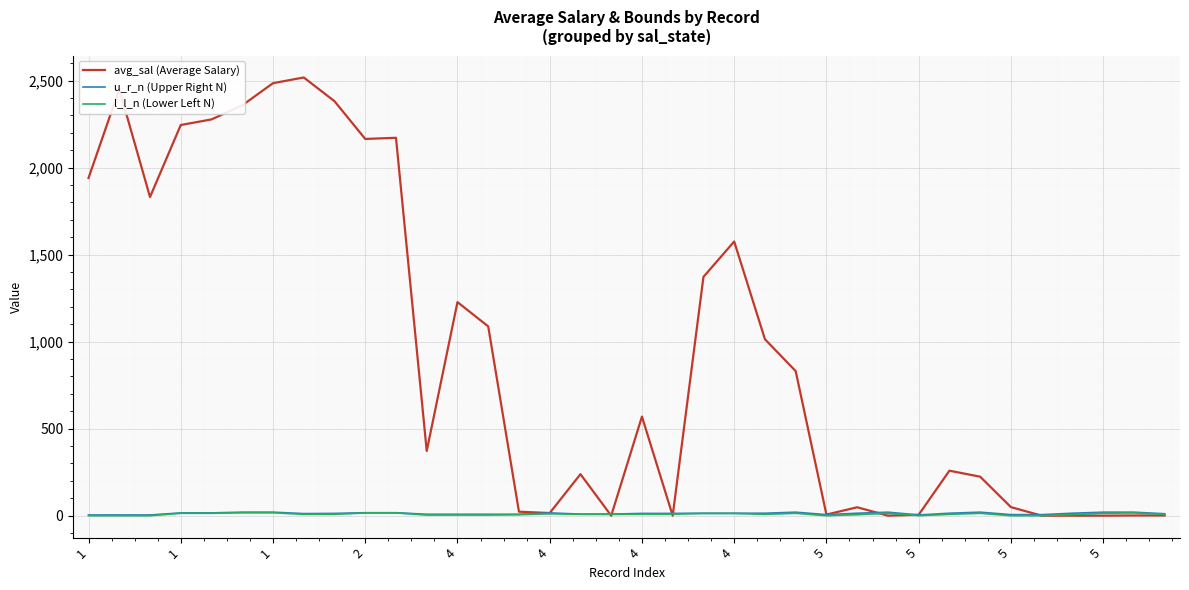

Between 33 and 31, which is larger?

33